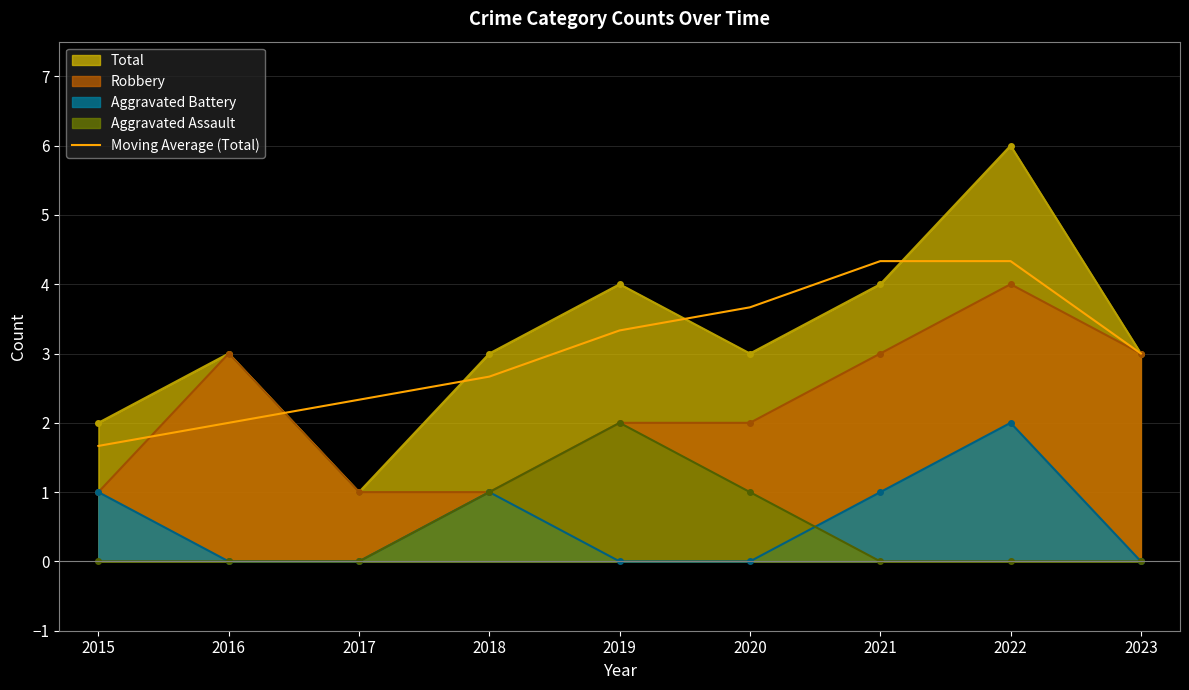

At which label is the value closest to 3?

2023